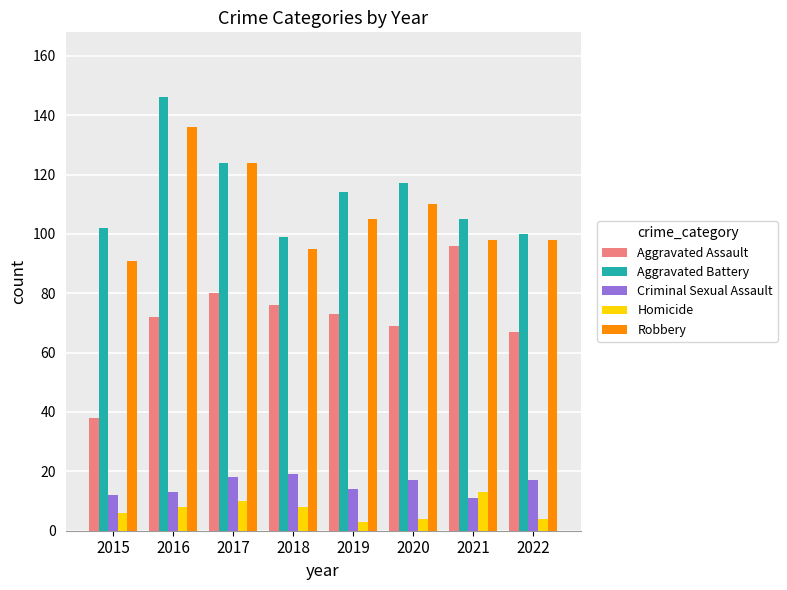

Reading right to left, list all the values displayed in this chart.

Aggravated Assault: 67	96	69	73	76	80	72	38
Aggravated Battery: 100	105	117	114	99	124	146	102
Criminal Sexual Assault: 17	11	17	14	19	18	13	12
Homicide: 4	13	4	3	8	10	8	6
Robbery: 98	98	110	105	95	124	136	91